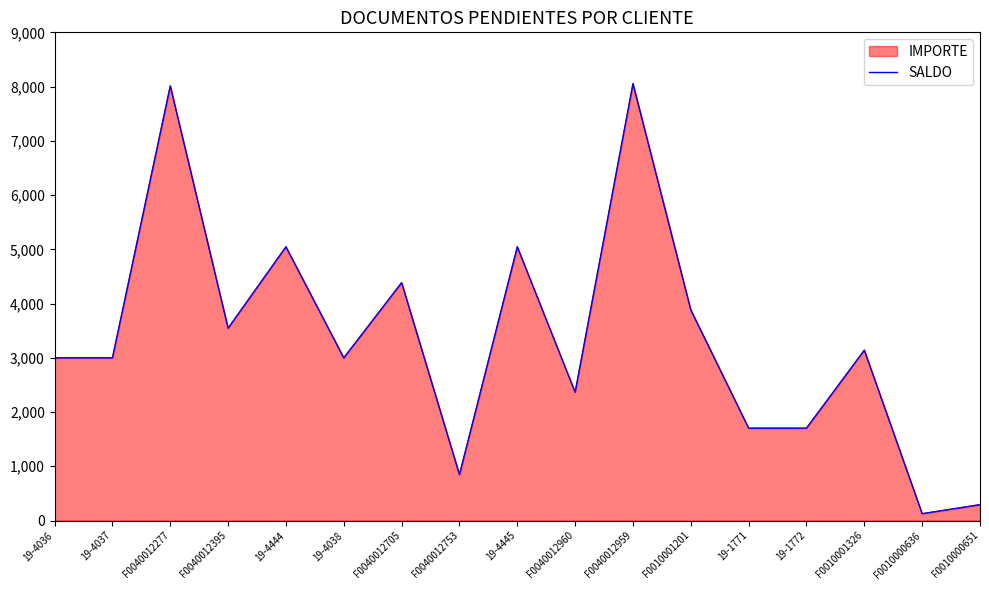

How many data points are above 2998?

11